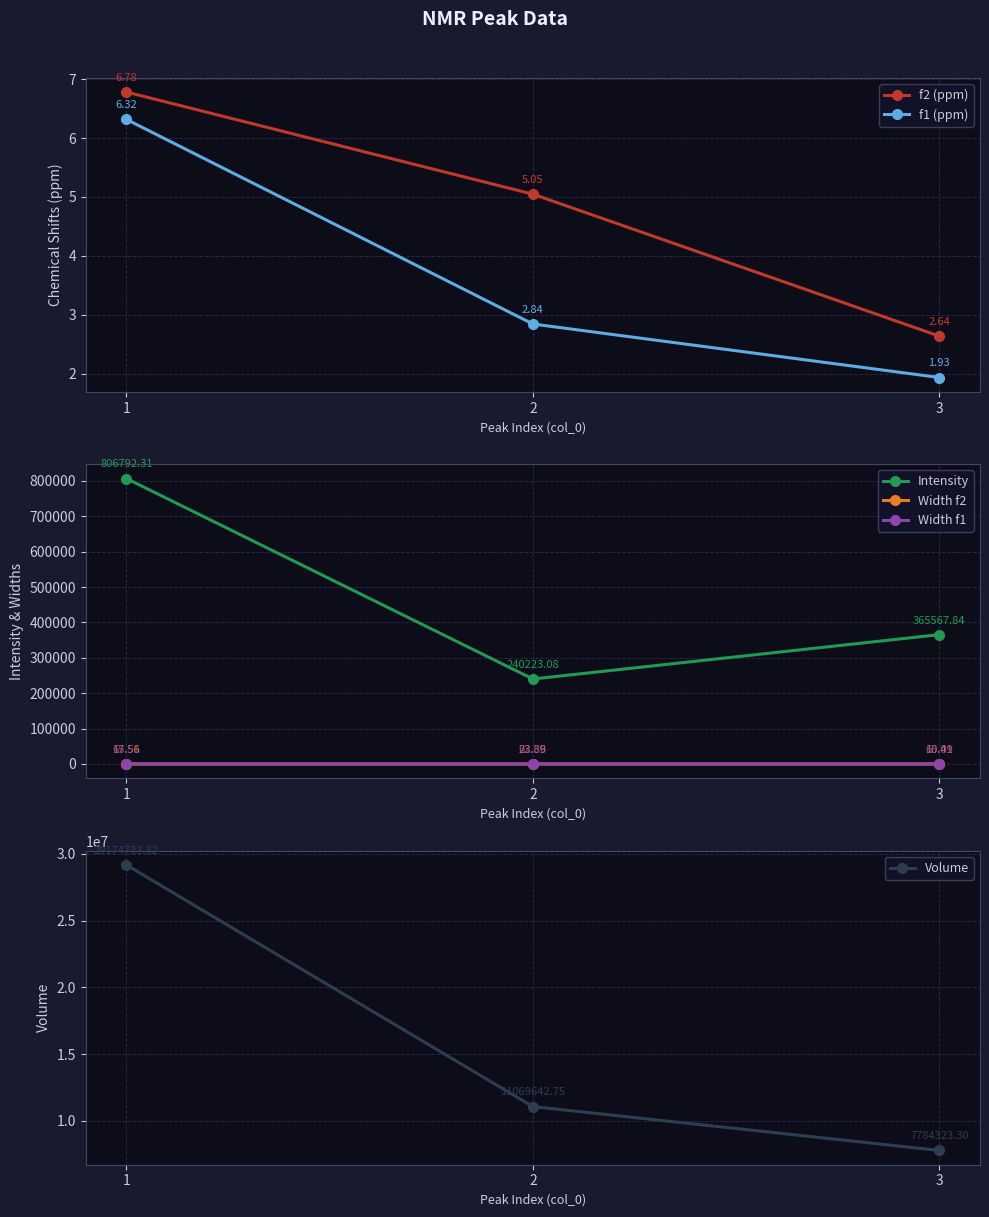

Reading left to right, list all the values displayed in this chart.

f2 (ppm): 1=6.8	2=5.0	3=2.6
f1 (ppm): 1=6.3	2=2.8	3=1.9
Intensity: 1=806792.3	2=240223.1	3=365567.8
Width f2: 1=17.6	2=23.4	3=10.4
Width f1: 1=65.5	2=62.7	3=65.1
Volume: 1=29174733.3	2=11069642.8	3=7784323.3